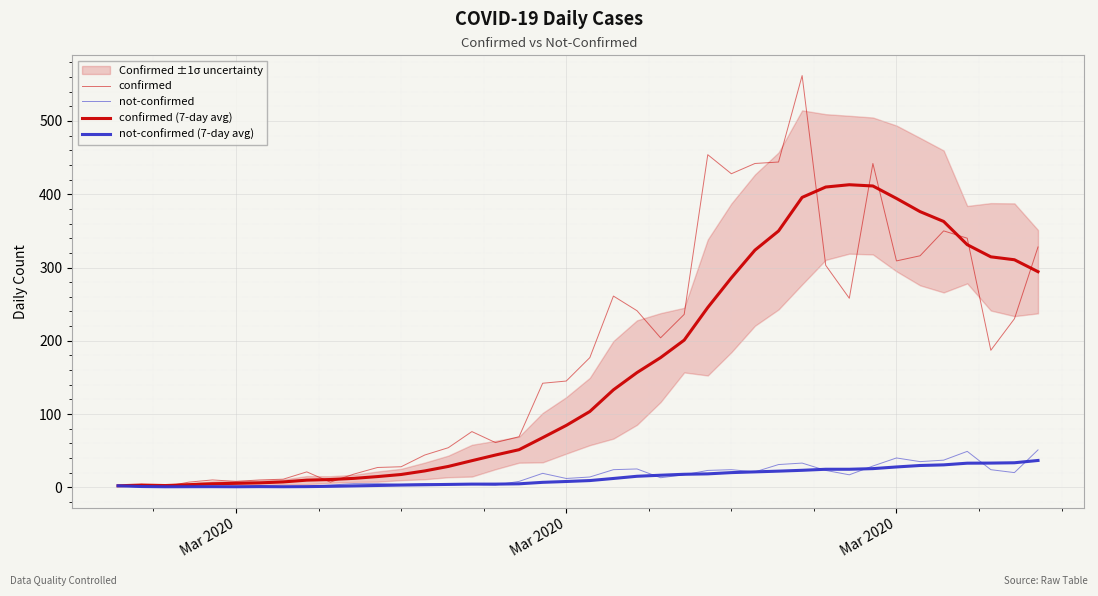

The not-confirmed (7-day avg) series shows 0.3 at 4. True or false?

False